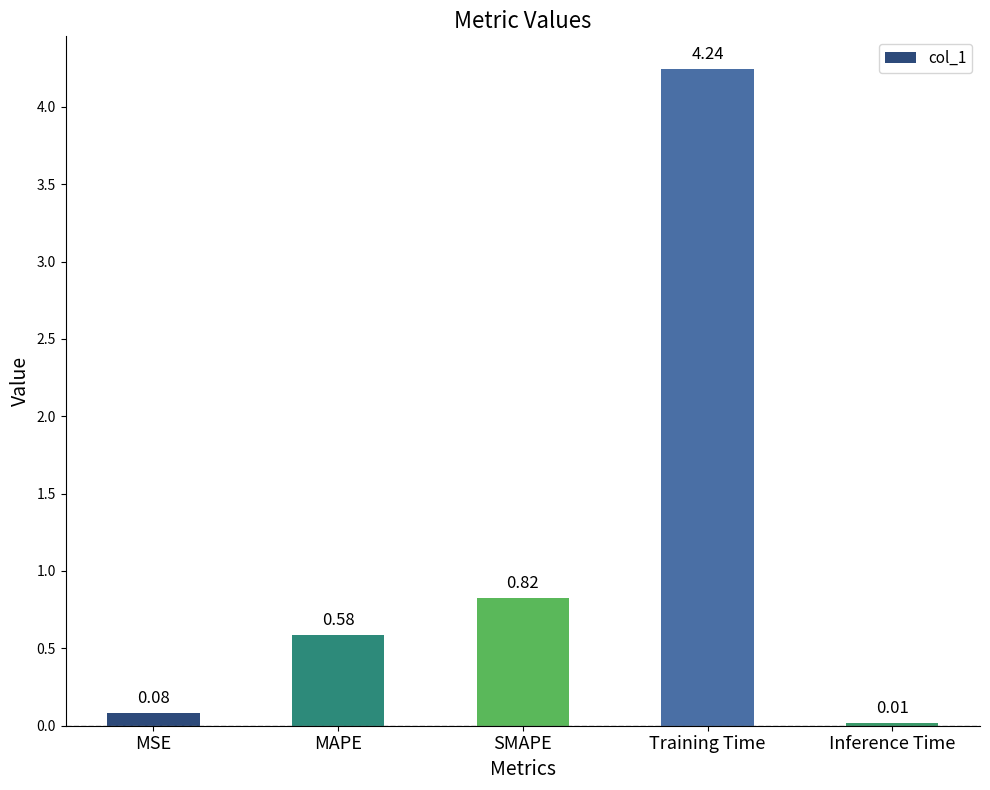

List the labels in order of value, largest first.

Training Time, SMAPE, MAPE, MSE, Inference Time